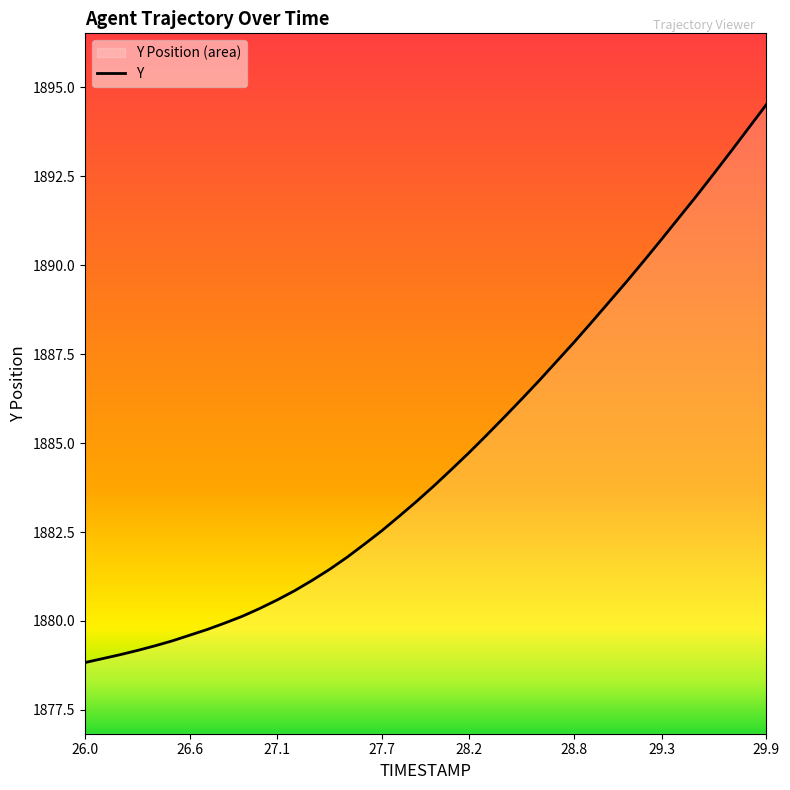

The chart shows a value of 1894.5 at 29.9. True or false?

True